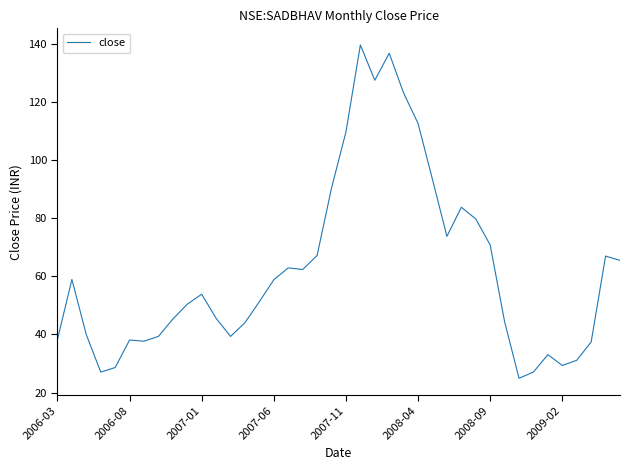

What is the greatest value displayed?

139.5